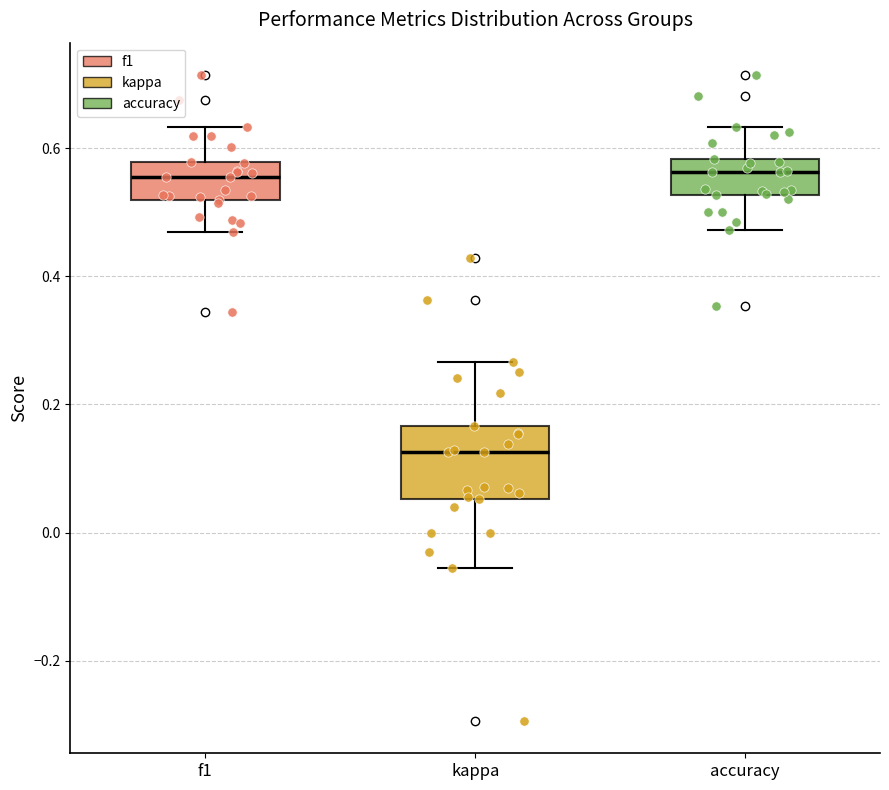

Reading left to right, transcribe this box plot: for each box, give where its median line is, the range the box spans, and where its two whiskers end, as read against the y-axis. The values are not printed on the chart, so give them approximately, as read against the axis.

f1: median 0.56, box 0.52 to 0.58, whiskers 0.46 to 0.64
kappa: median 0.12, box 0.06 to 0.16, whiskers -0.06 to 0.26
accuracy: median 0.56, box 0.52 to 0.58, whiskers 0.48 to 0.64